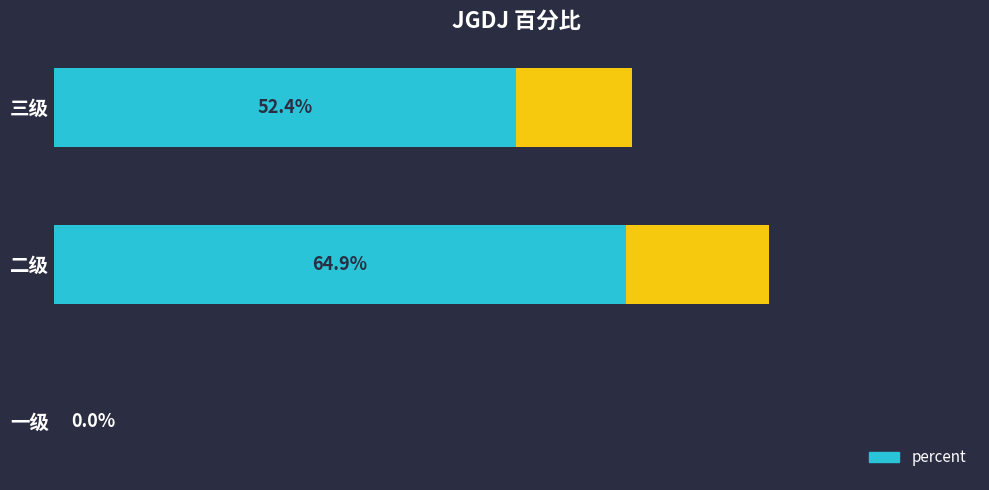

Rank the categories by value from lowest to highest.

一级, 三级, 二级